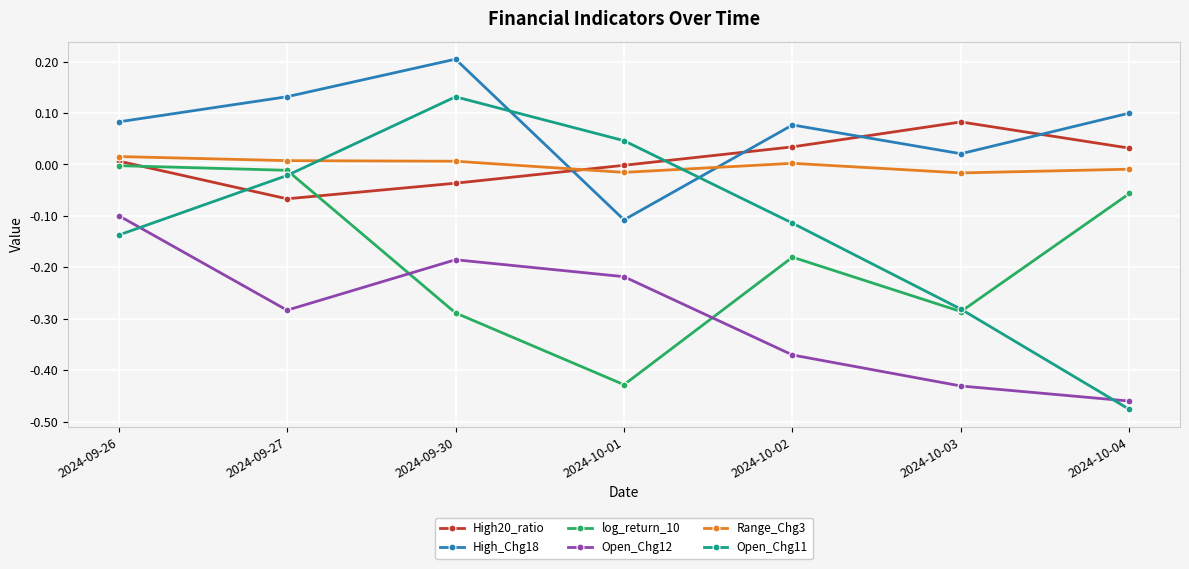

True or false: Open_Chg11 has a value of -0.1 at 2024-09-26.

True